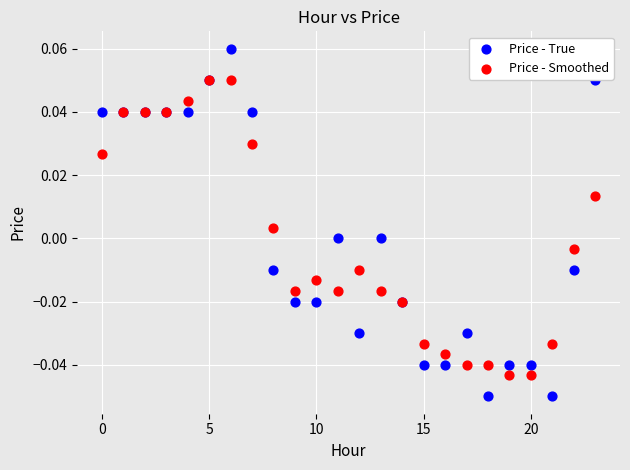

Which series reaches the minimum Y coordinate?

Price - True